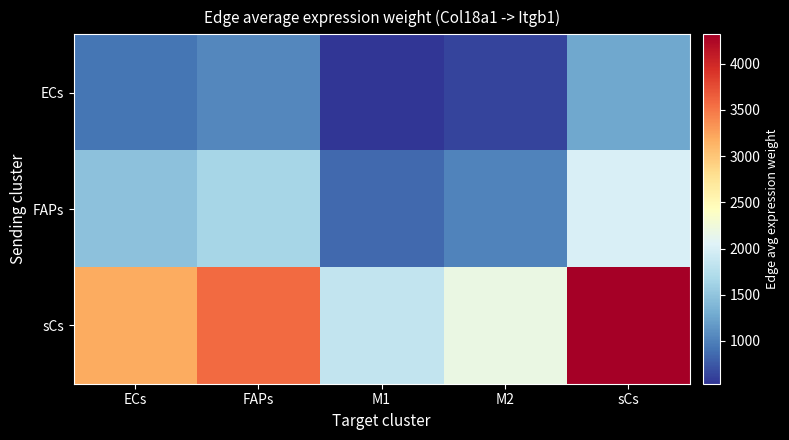

What is the difference between the highest and lowest values at M2?

1547.9